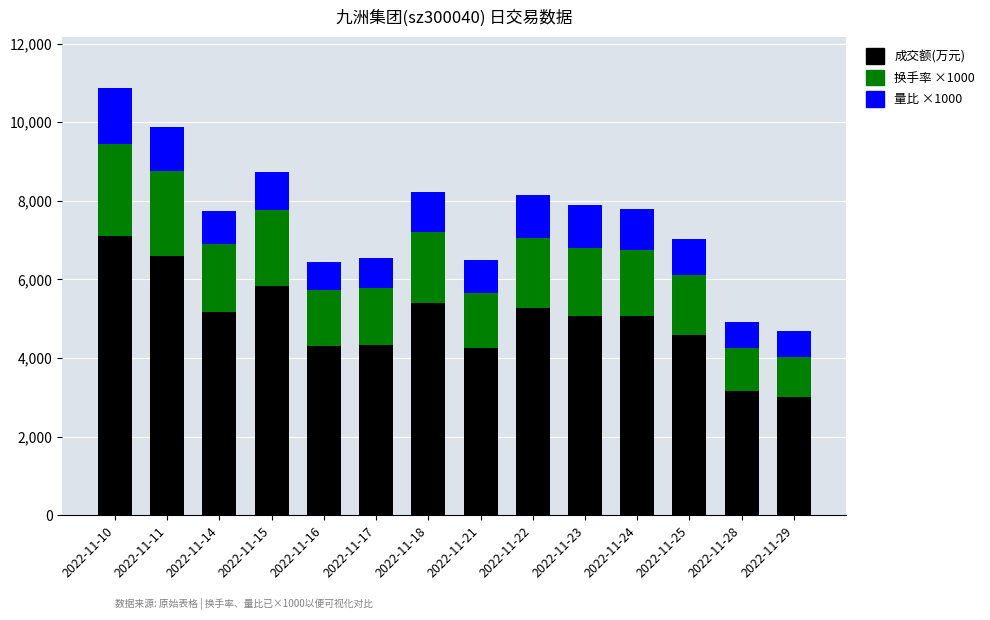

How many data points does each series have?

14